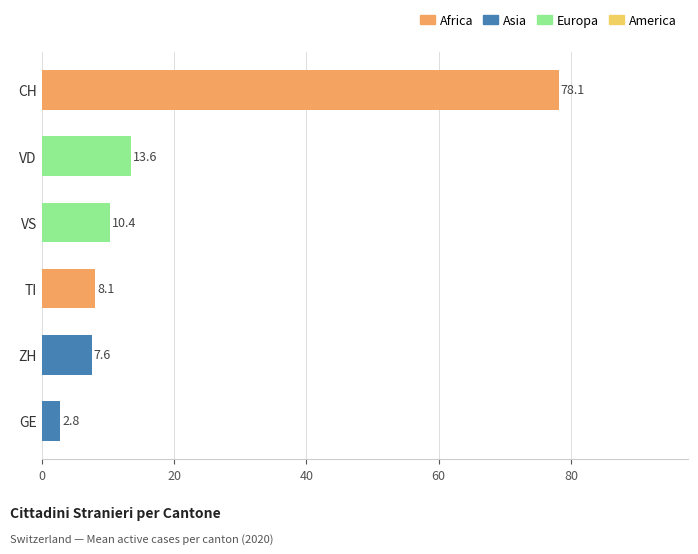

The value at ZH is 11.8. True or false?

False